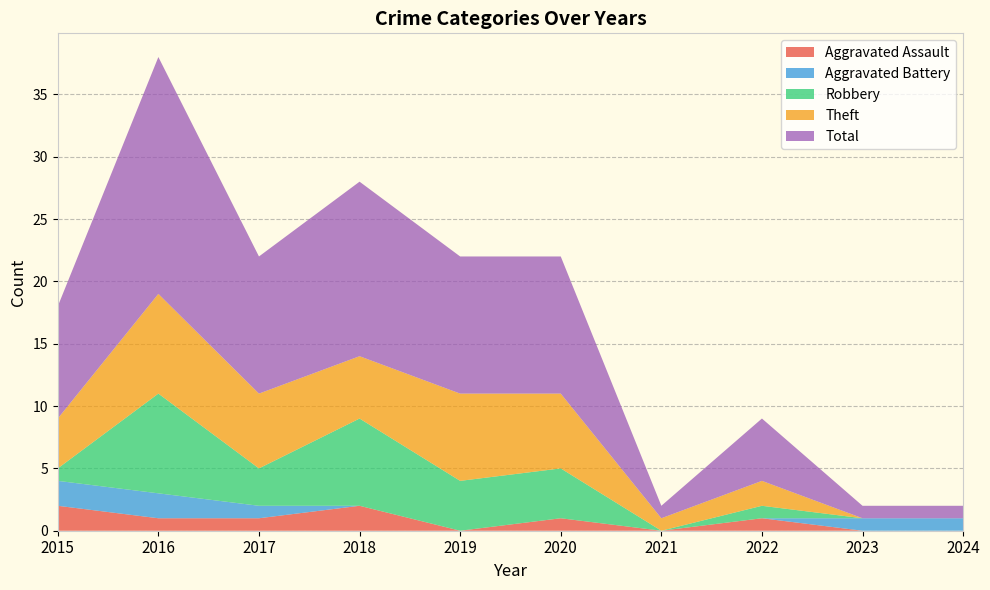

Reading left to right, extract all data points from this chart.

Aggravated Assault: 2015=2	2016=1	2017=1	2018=2	2019=0	2020=1	2021=0	2022=1	2023=0	2024=0
Aggravated Battery: 2015=2	2016=2	2017=1	2018=0	2019=0	2020=0	2021=0	2022=0	2023=1	2024=1
Robbery: 2015=1	2016=8	2017=3	2018=7	2019=4	2020=4	2021=0	2022=1	2023=0	2024=0
Theft: 2015=4	2016=8	2017=6	2018=5	2019=7	2020=6	2021=1	2022=2	2023=0	2024=0
Total: 2015=9	2016=19	2017=11	2018=14	2019=11	2020=11	2021=1	2022=5	2023=1	2024=1